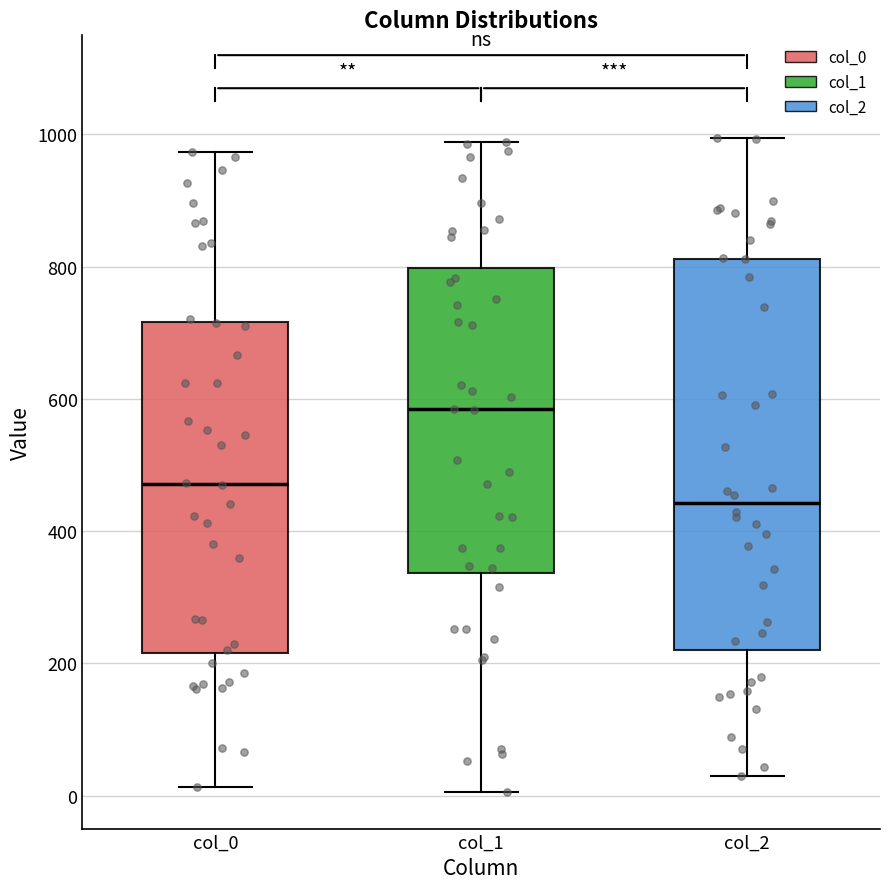

Where does the median line of the box for col_0 sit on the y-axis? The values are not printed on the chart, so give them approximately, as read against the axis.

480